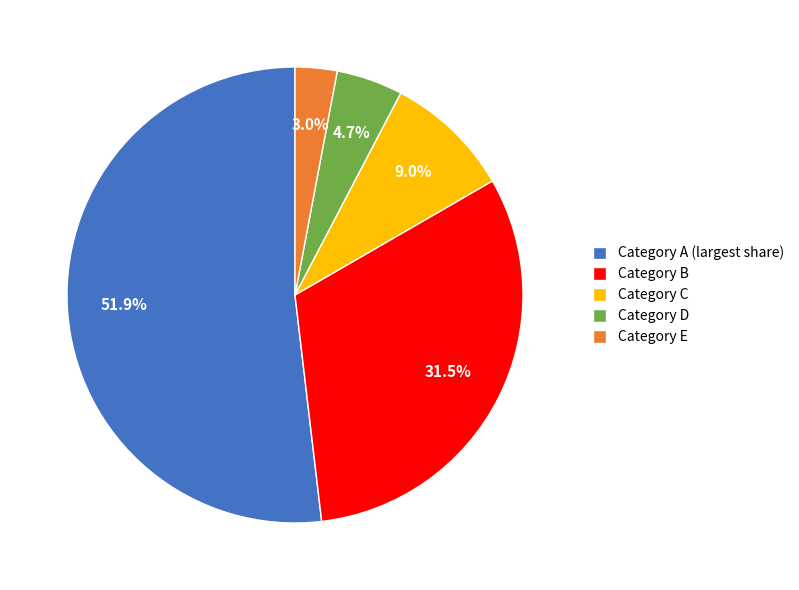

Combined, do Category C and Category E account for over 50%?

No